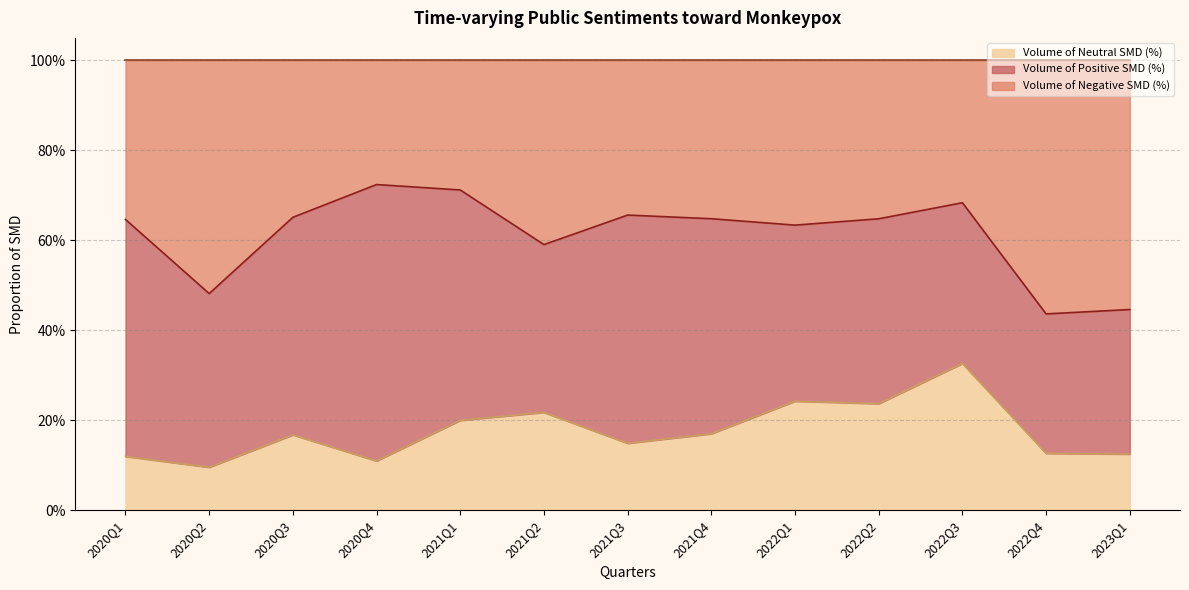

Which category has the highest value in the Volume of Neutral SMD (%) series?

2022Q3